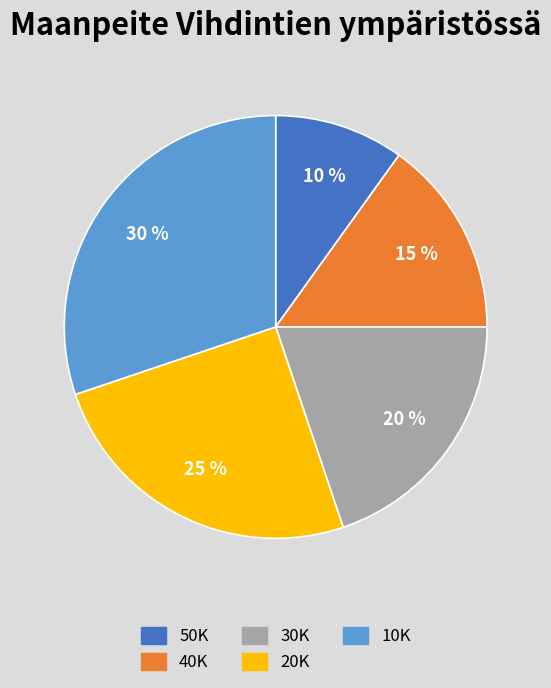

How many segments does this pie chart have?

5